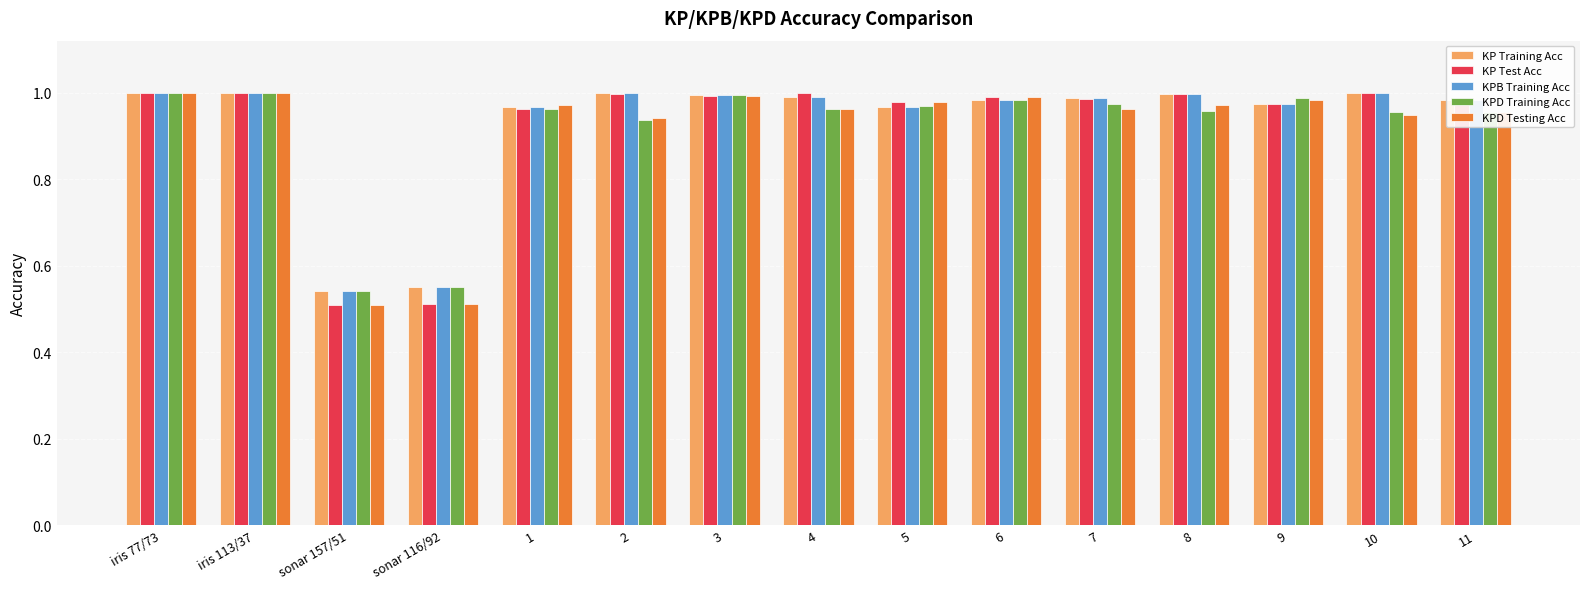

At how many categories does at least one series exceed 0?

15